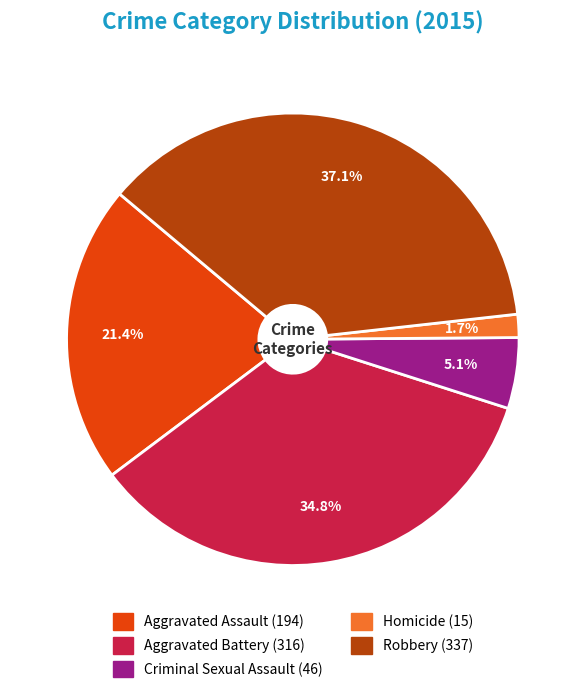

Does any single category account for the majority?

No